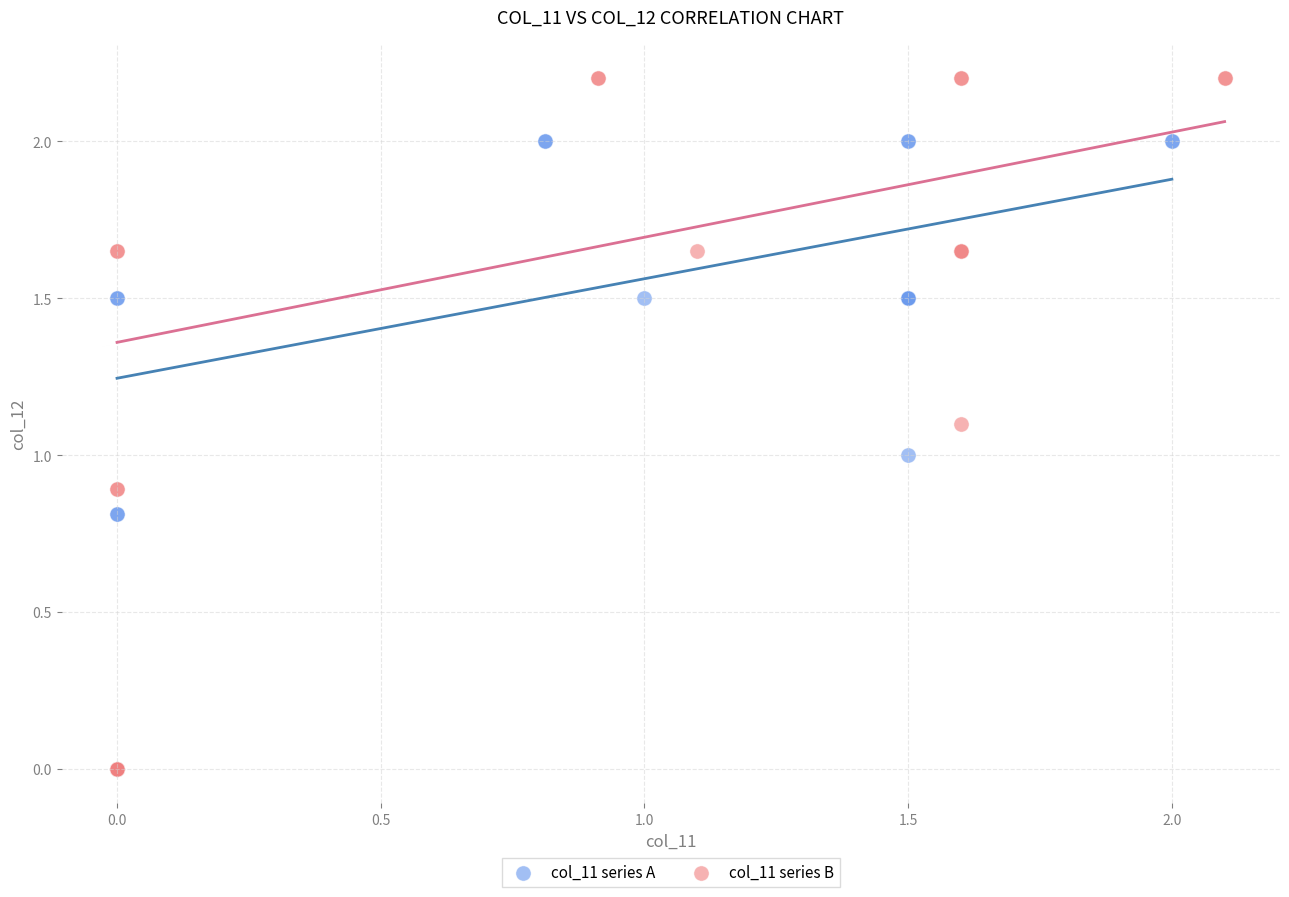

Which series has the widest spread of Y values?

col_11 series B